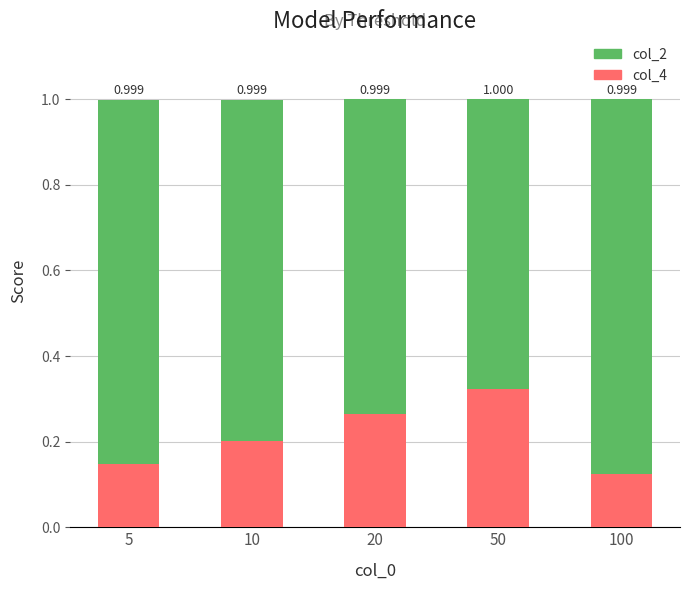

Reading right to left, list all the values displayed in this chart.

col_2: 1.0	1.0	1.0	1.0	1.0
col_4: 0.1	0.3	0.3	0.2	0.1